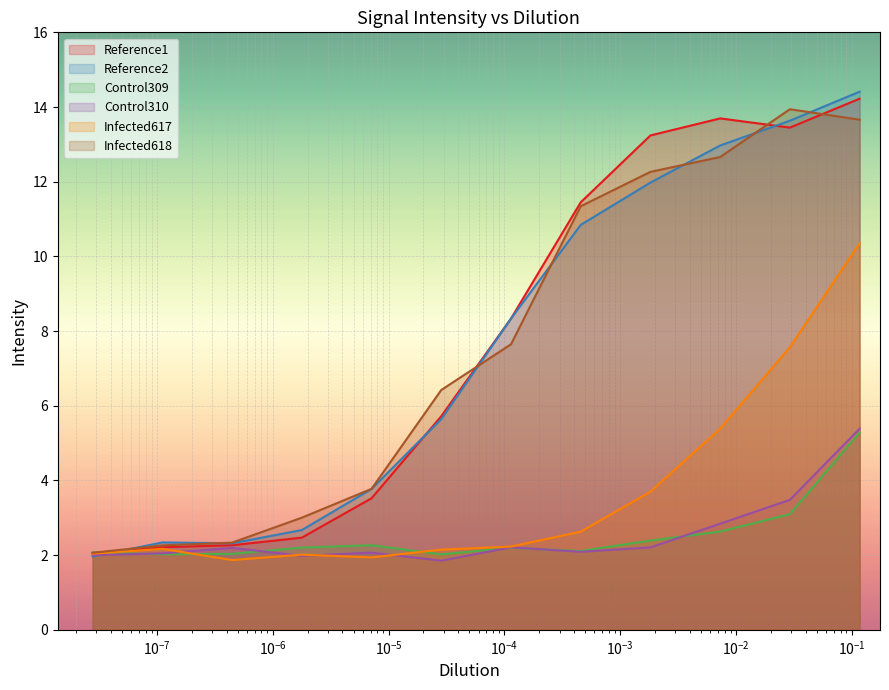

Which series has the widest spread of values?

Reference2